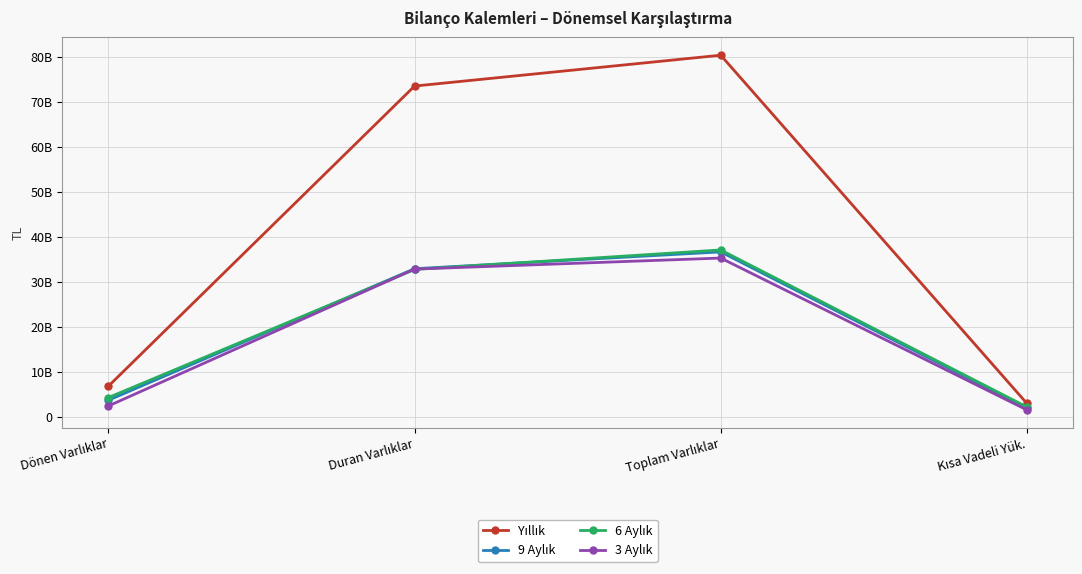

Which series has the largest total across all categories?

Yıllık